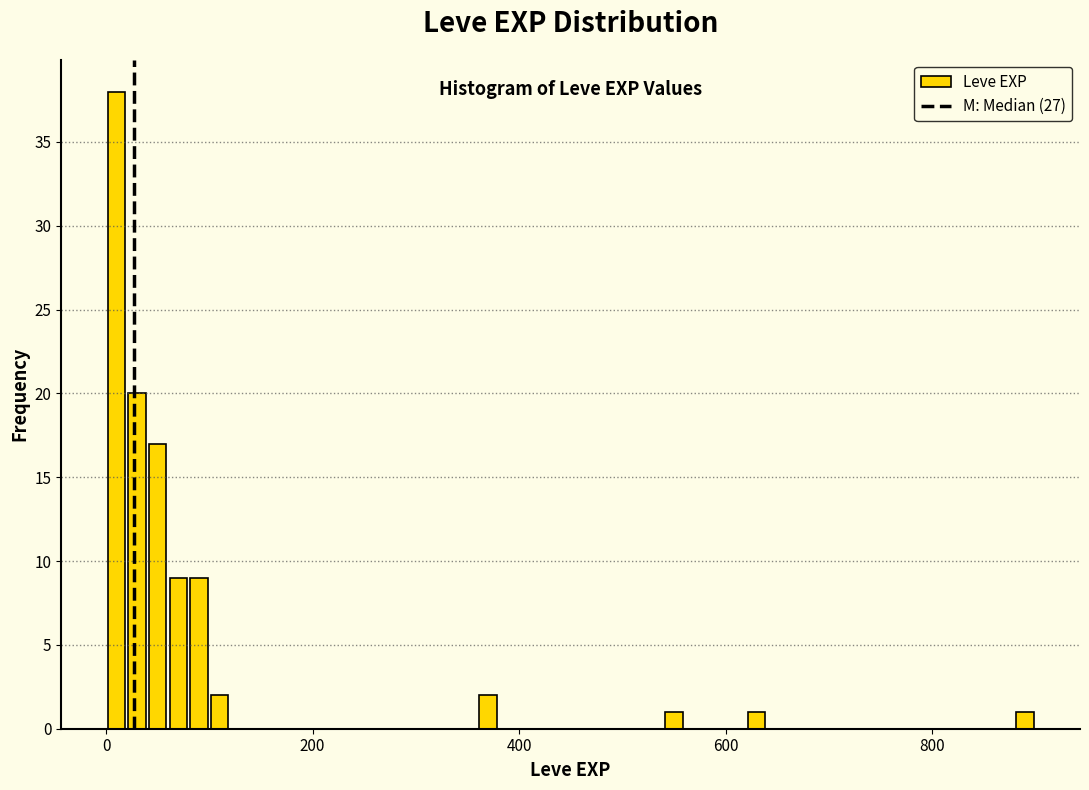

Read against the x-axis, roughly where is the centre of the tallest bar?

20